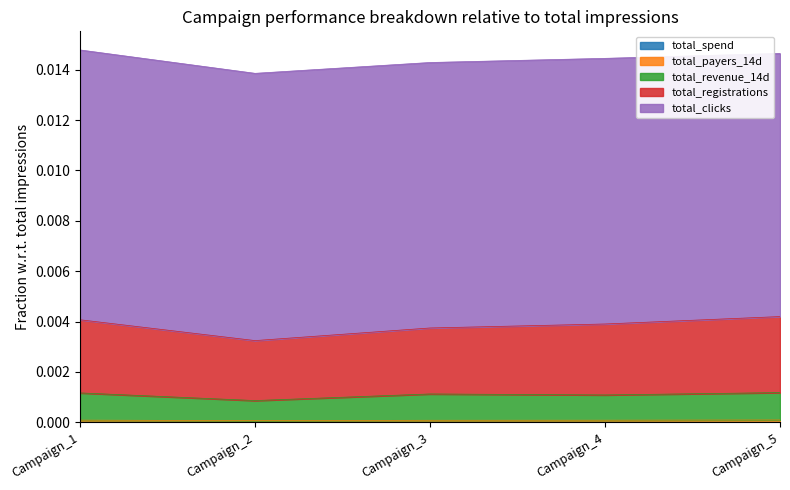

Does the chart display data point markers on the line(s)?

No